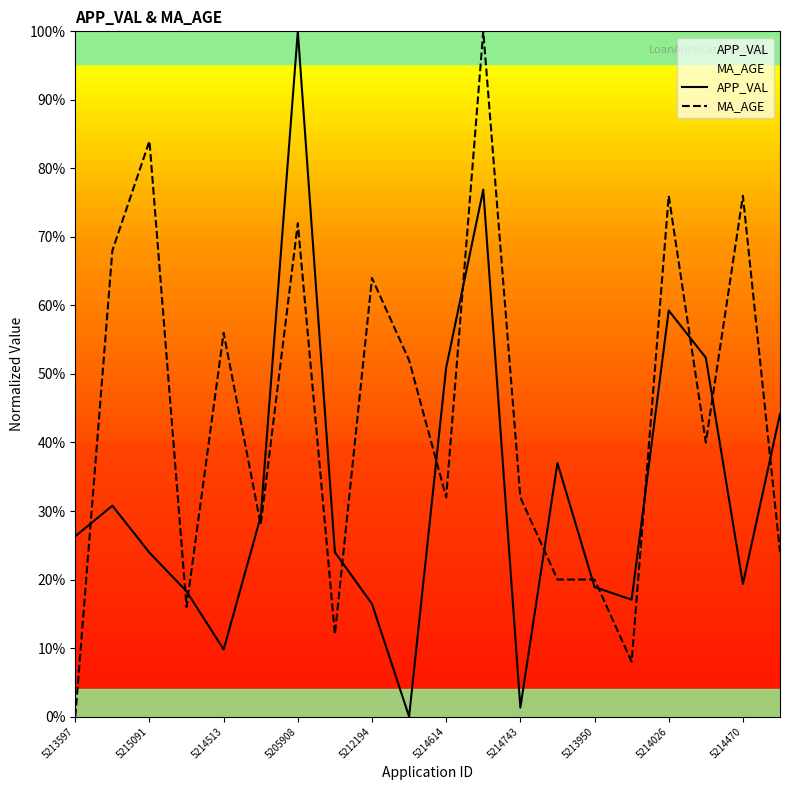

How many positive values does the APP_VAL series have?

19